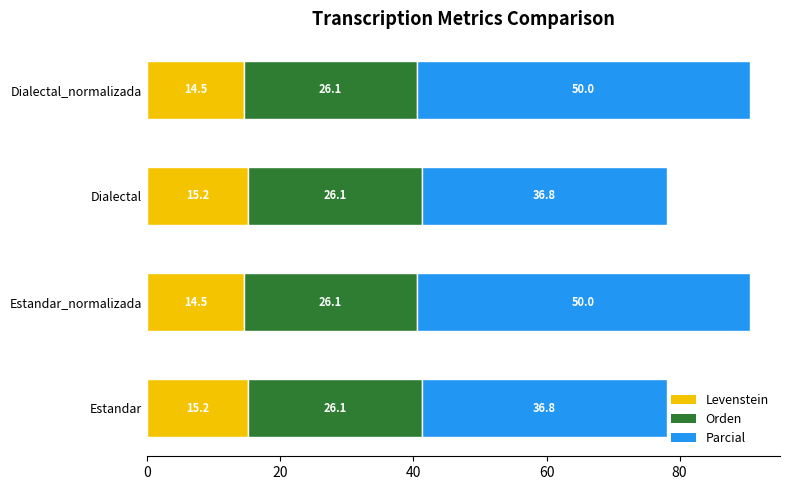

What is the maximum value for Levenstein?

15.2